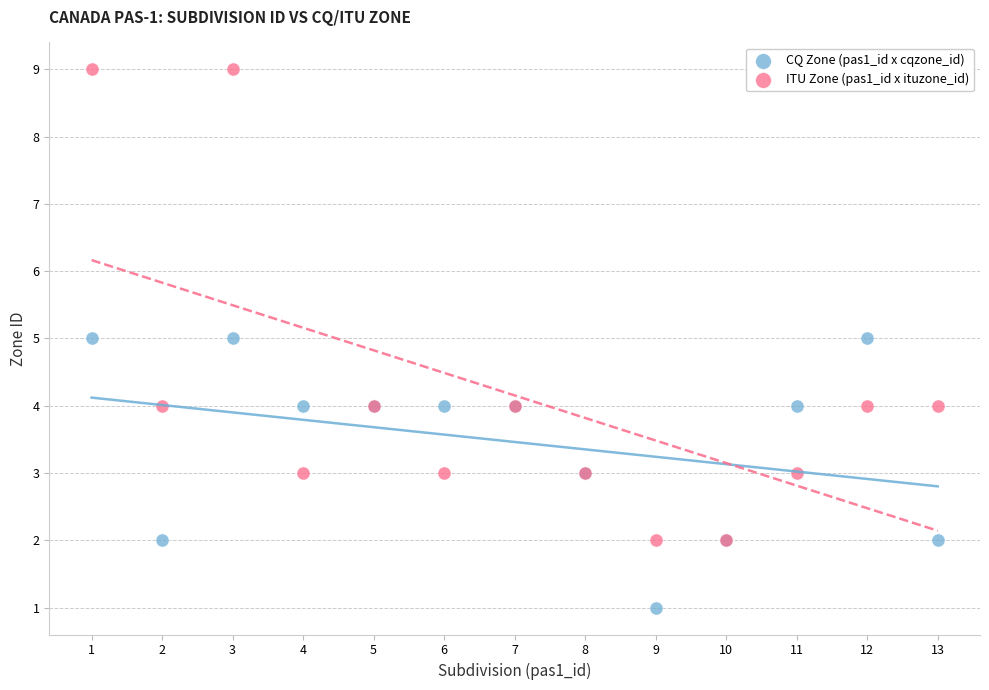

Which series contains the lowest Y value?

CQ Zone (pas1_id x cqzone_id)